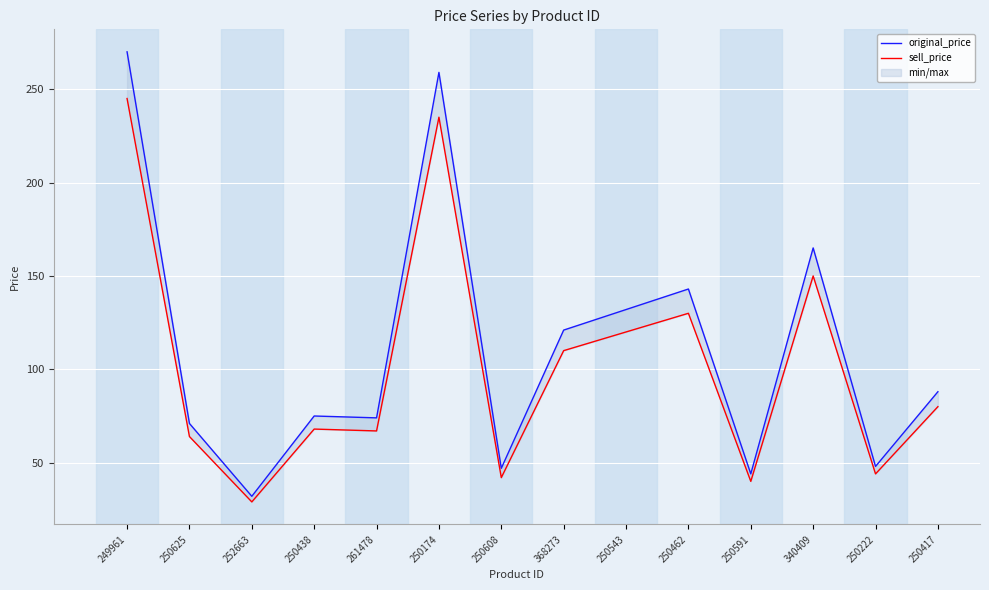

True or false: sell_price and original_price intersect in this chart.

False